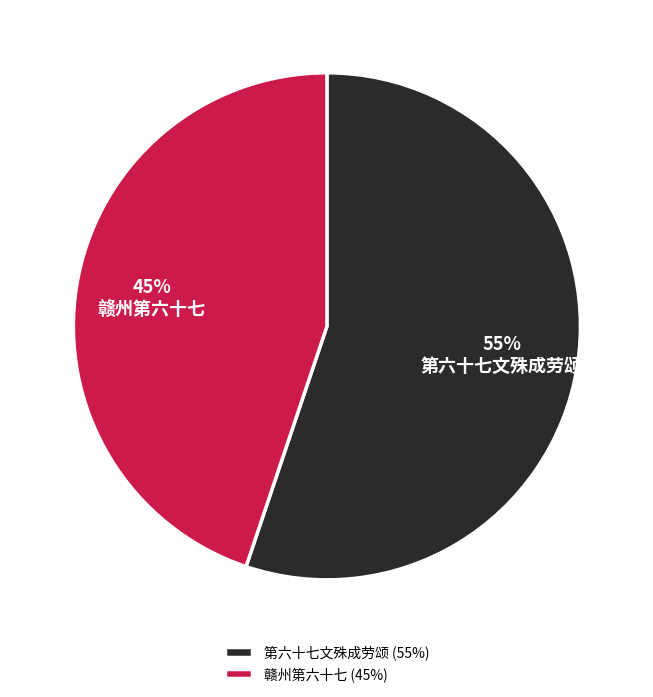

What is the majority slice?

第六十七文殊成劳颂